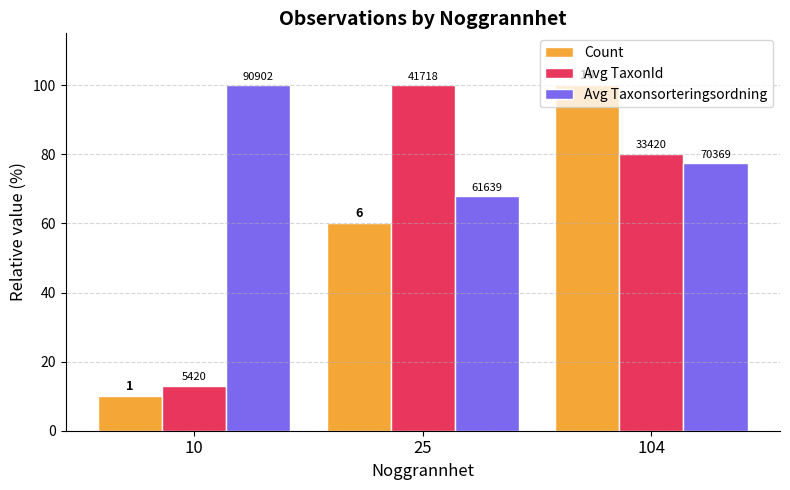

What are all the series names shown in the legend?

Count, Avg TaxonId, Avg Taxonsorteringsordning